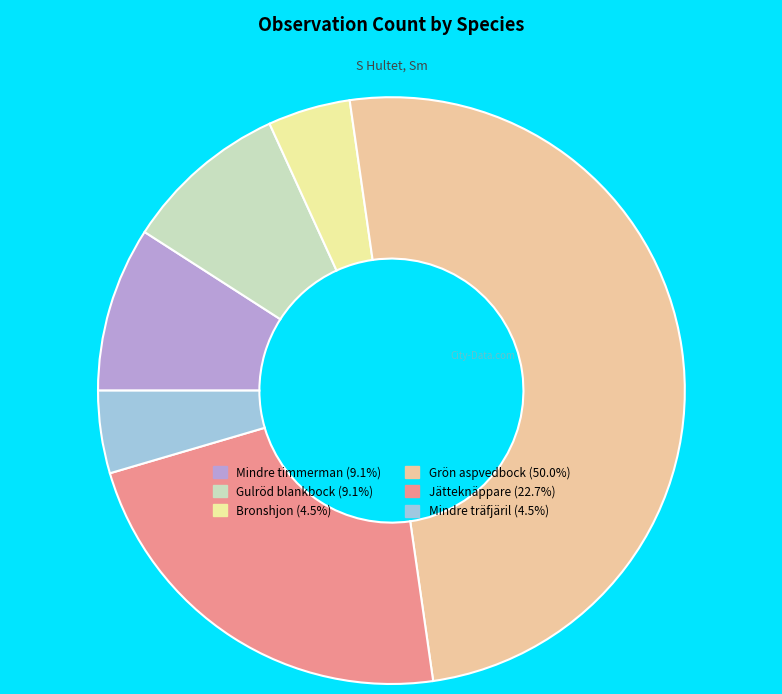

Do Jätteknäppare (22.7%) and Gulröd blankbock (9.1%) together represent more than half of the pie?

No